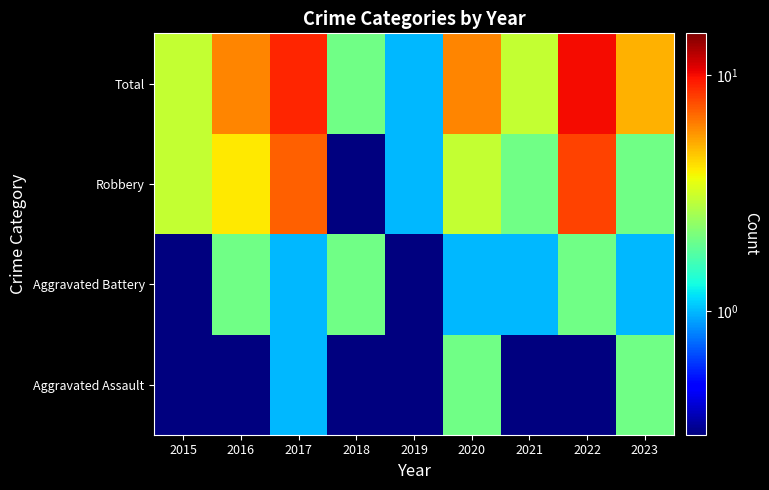

Reading left to right, transcribe all the data shown in this chart.

Aggravated Assault: 2015=0.1	2016=0.1	2017=1.0	2018=0.1	2019=0.1	2020=2.0	2021=0.1	2022=0.1	2023=2.0
Aggravated Battery: 2015=0.1	2016=2.0	2017=1.0	2018=2.0	2019=0.1	2020=1.0	2021=1.0	2022=2.0	2023=1.0
Robbery: 2015=3.0	2016=4.0	2017=7.0	2018=0.1	2019=1.0	2020=3.0	2021=2.0	2022=8.0	2023=2.0
Total: 2015=3.0	2016=6.0	2017=9.0	2018=2.0	2019=1.0	2020=6.0	2021=3.0	2022=10.0	2023=5.0